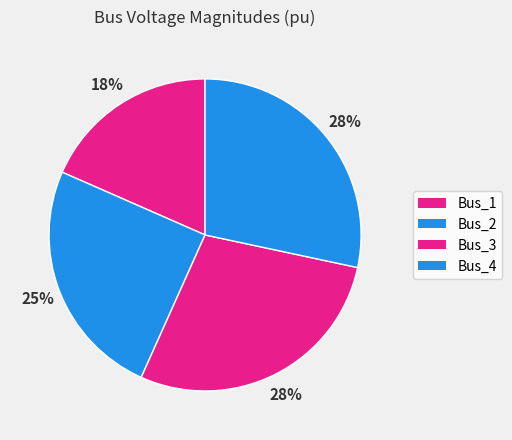

The Bus_2 slice represents 25% of the pie. True or false?

True